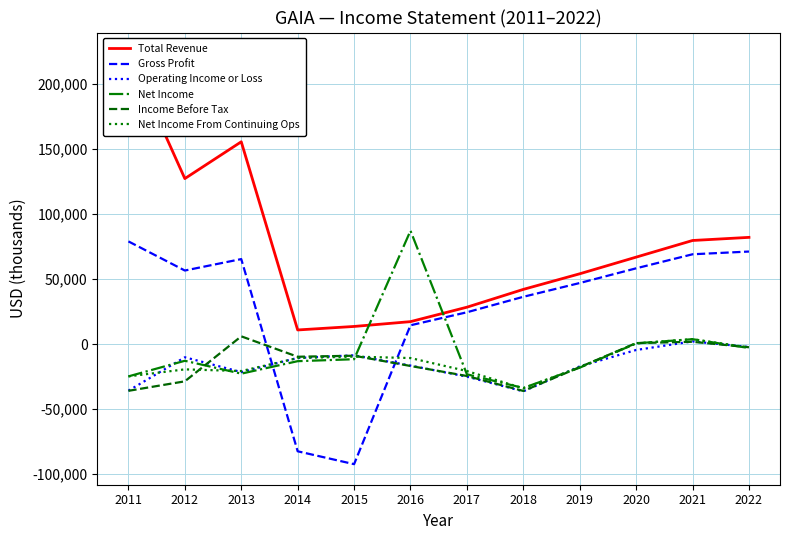

Is the value of Income Before Tax at 2013 greater than the value of Gross Profit at 2013?

No